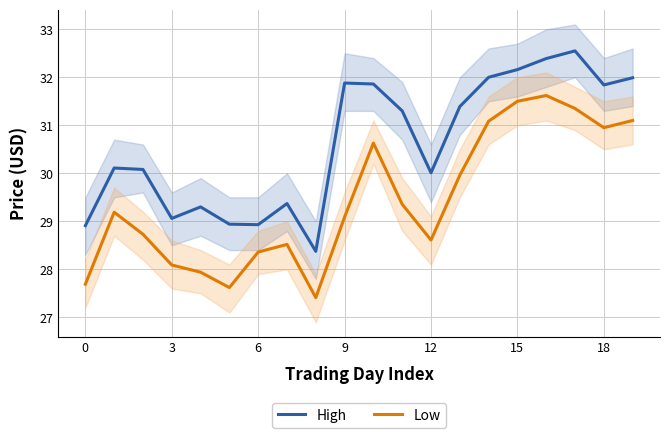

What value does the High series have at 19?

32.0